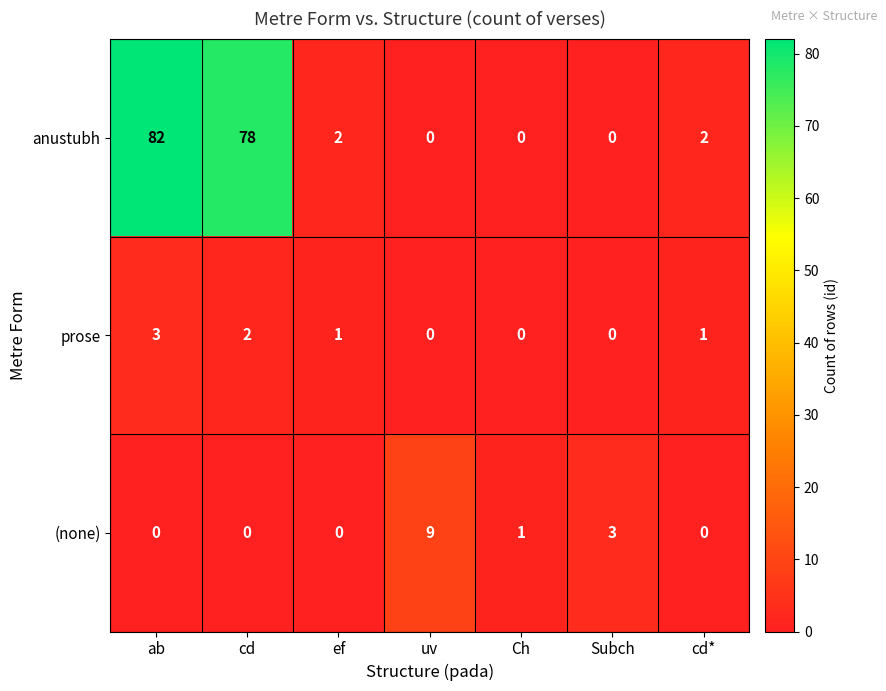

Which series changed the most between ab and cd*?

anustubh